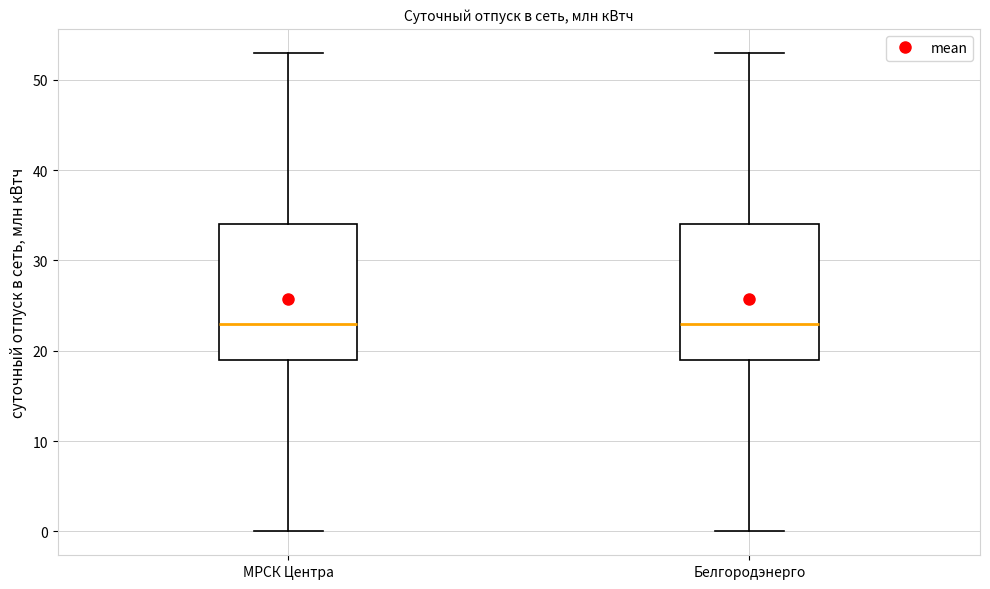

Reading left to right, read every box against the y-axis: the position of its median line, the range the box covers, and the ends of its whiskers. The values are not printed on the chart, so give them approximately, as read against the axis.

МРСК Центра: median 23, box 19 to 34, whiskers 0 to 53
Белгородэнерго: median 23, box 19 to 34, whiskers 0 to 53